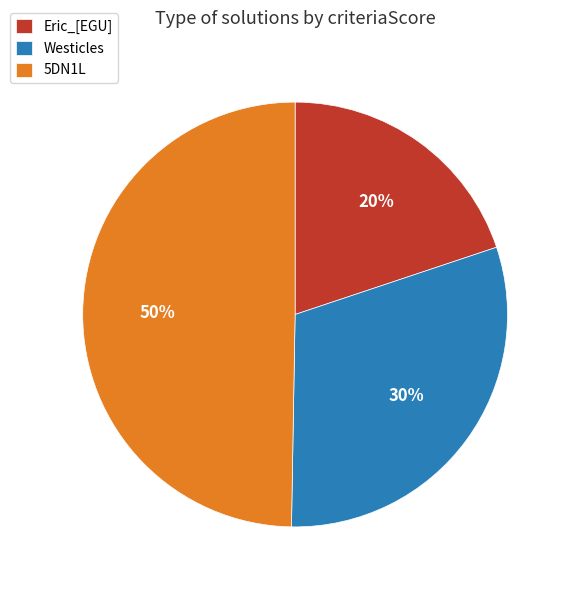

To the nearest percent, what is the average slice percentage?

33%